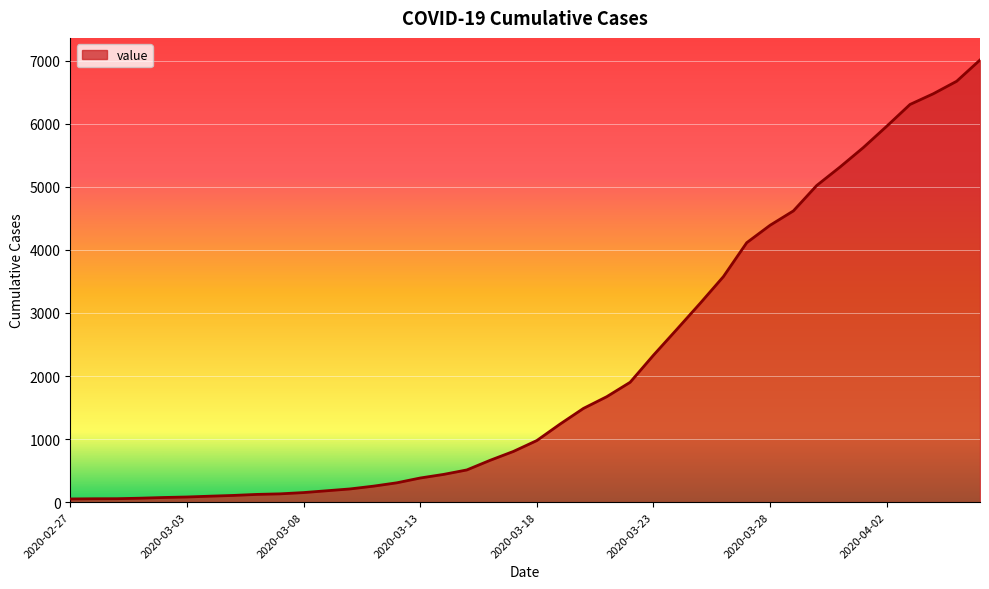

What is the difference between the maximum and minimum values?

6961